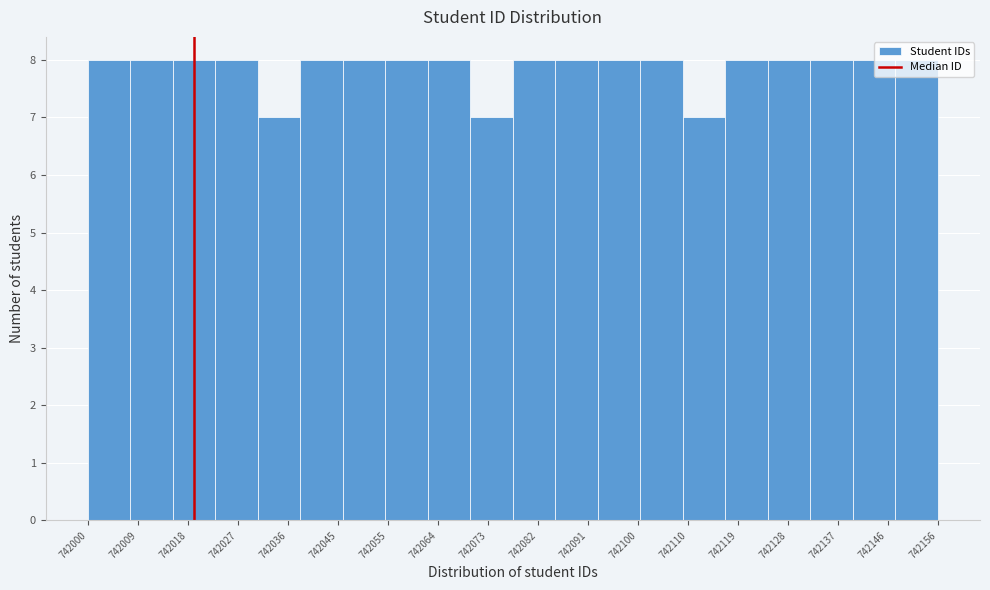

How tall is the bar that spans 742000.0 to 742007.8 on the x-axis? Neither the bar edges nor the heights are printed on the chart, so give them approximately, as read against the axes.

8